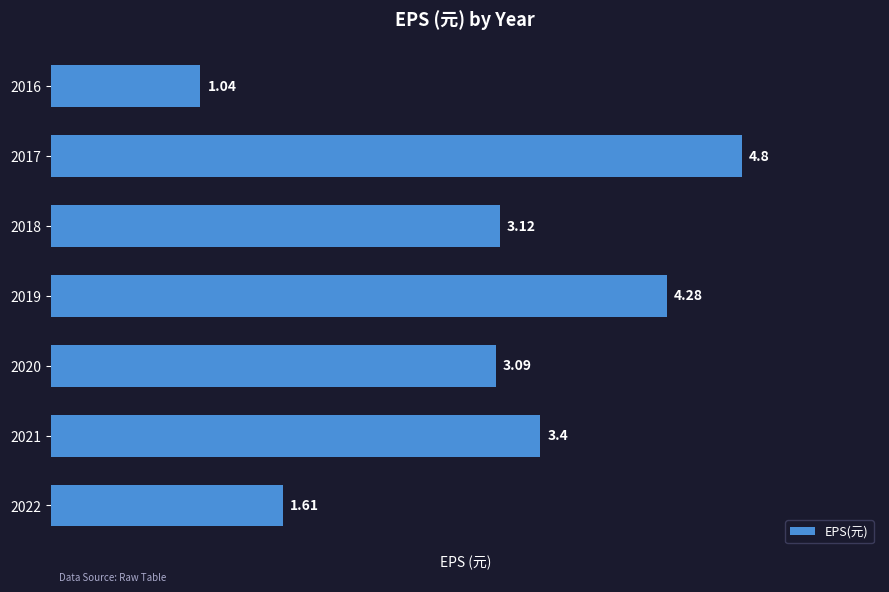

List the labels in order of value, smallest first.

2016, 2022, 2020, 2018, 2021, 2019, 2017